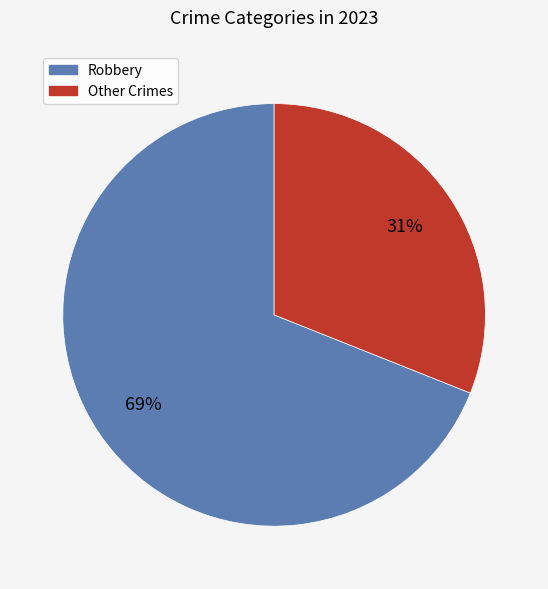

Is the sum of Robbery and Other Crimes greater than half?

Yes